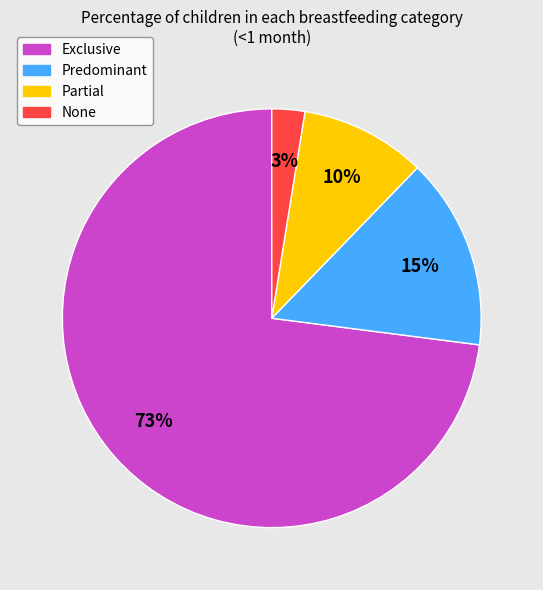

Is it true that Predominant is 28% of the pie?

False